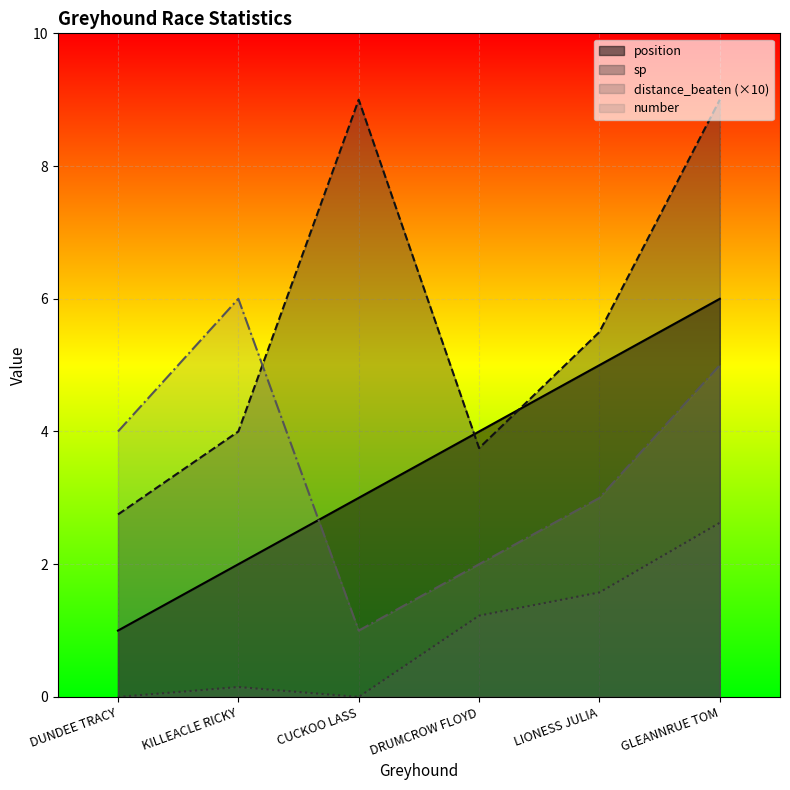

Reading left to right, list all the values displayed in this chart.

position: DUNDEE TRACY=1.0	KILLEACLE RICKY=2.0	CUCKOO LASS=3.0	DRUMCROW FLOYD=4.0	LIONESS JULIA=5.0	GLEANNRUE TOM=6.0
sp: DUNDEE TRACY=2.8	KILLEACLE RICKY=4.0	CUCKOO LASS=9.0	DRUMCROW FLOYD=3.8	LIONESS JULIA=5.5	GLEANNRUE TOM=9.0
distance_beaten: DUNDEE TRACY=0.0	KILLEACLE RICKY=0.1	CUCKOO LASS=0.0	DRUMCROW FLOYD=1.2	LIONESS JULIA=1.6	GLEANNRUE TOM=2.6
number: DUNDEE TRACY=4.0	KILLEACLE RICKY=6.0	CUCKOO LASS=1.0	DRUMCROW FLOYD=2.0	LIONESS JULIA=3.0	GLEANNRUE TOM=5.0